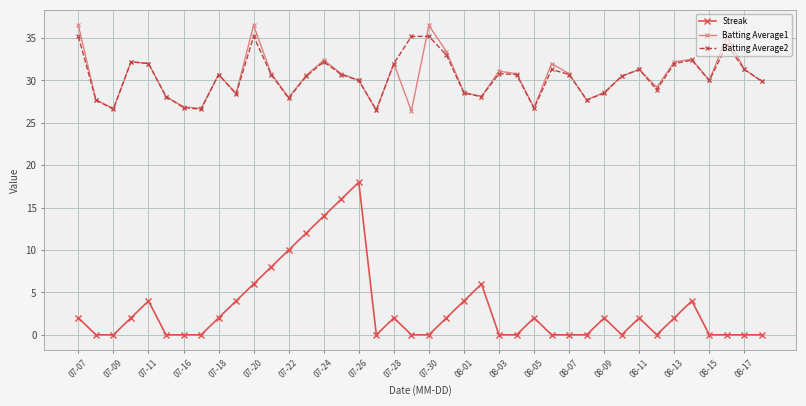

True or false: Batting Average1 and Streak cross at least once.

False